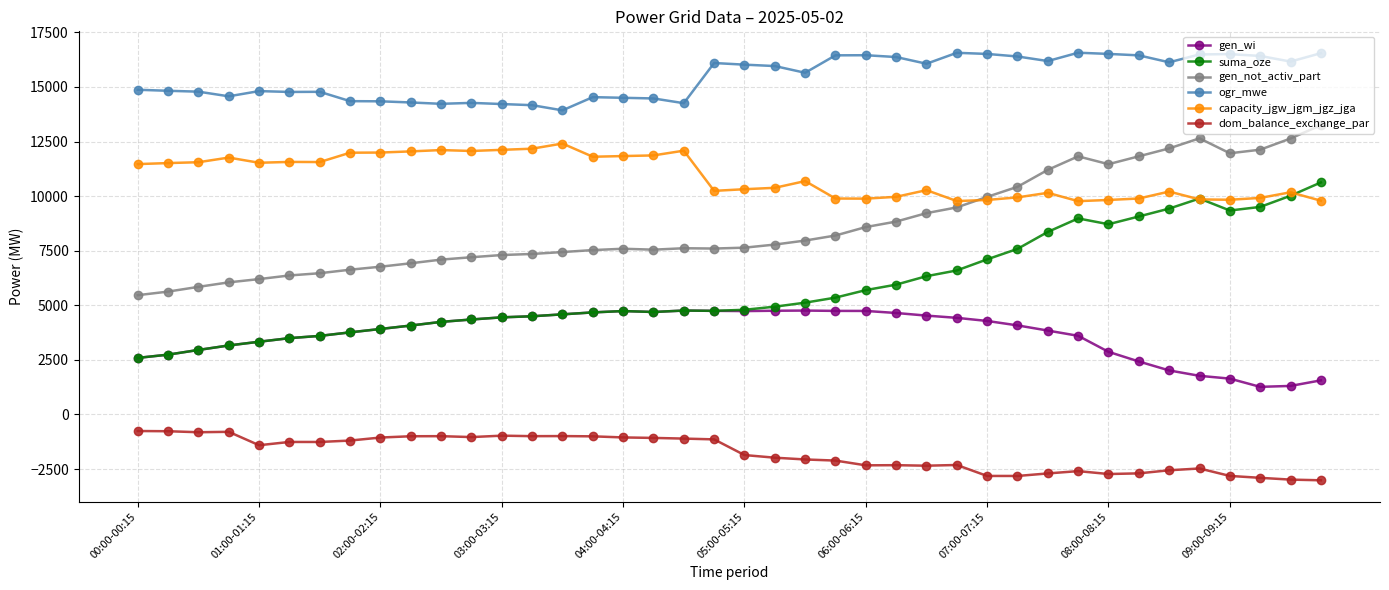

How many categories are shown in the chart?

40